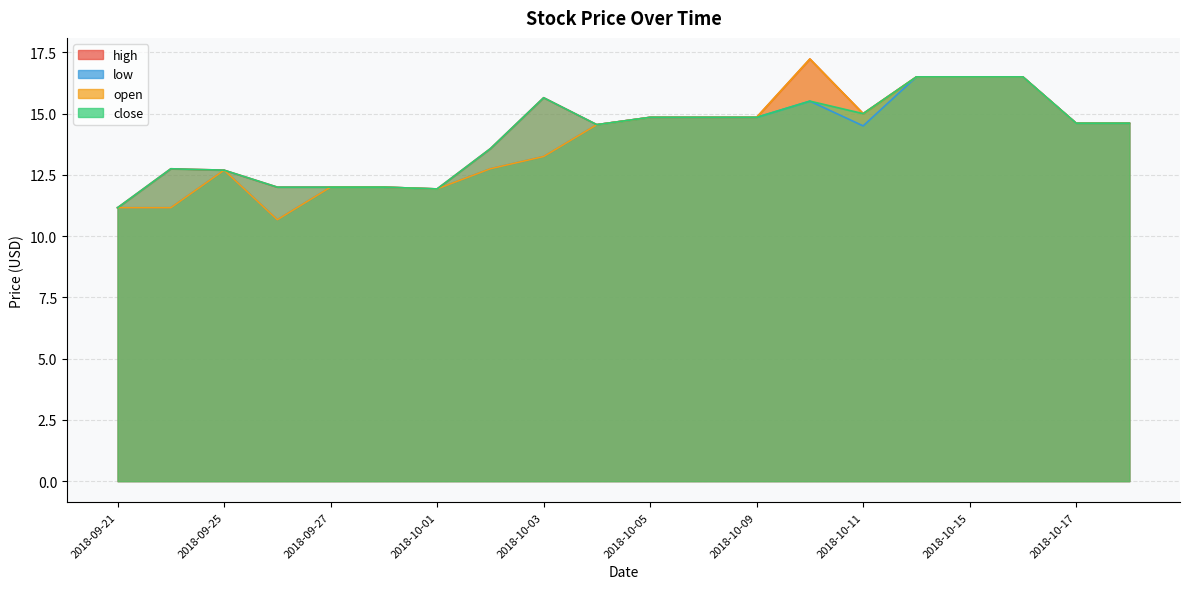

What are all the series names shown in the legend?

high, low, open, close